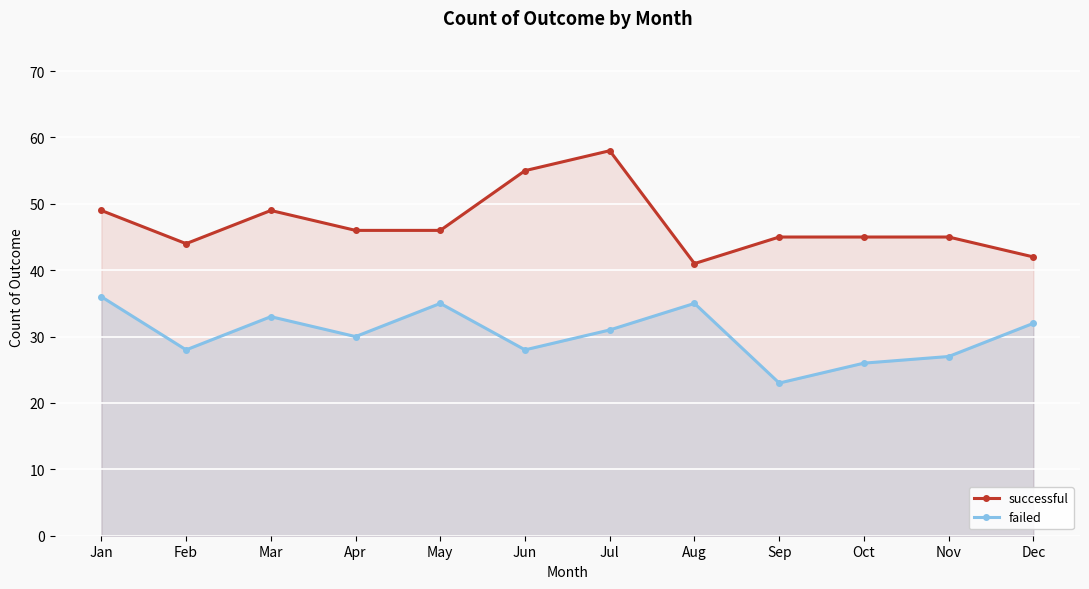

Reading left to right, transcribe all the data shown in this chart.

successful: Jan=49	Feb=44	Mar=49	Apr=46	May=46	Jun=55	Jul=58	Aug=41	Sep=45	Oct=45	Nov=45	Dec=42
failed: Jan=36	Feb=28	Mar=33	Apr=30	May=35	Jun=28	Jul=31	Aug=35	Sep=23	Oct=26	Nov=27	Dec=32